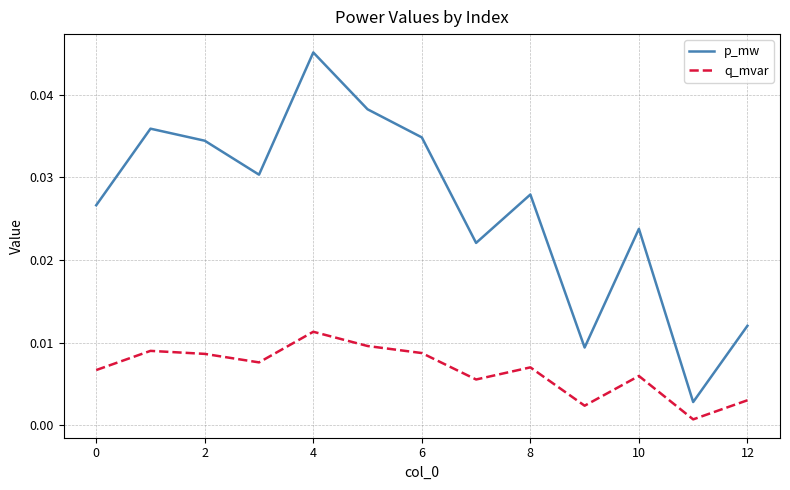

True or false: p_mw and q_mvar cross at least once.

False